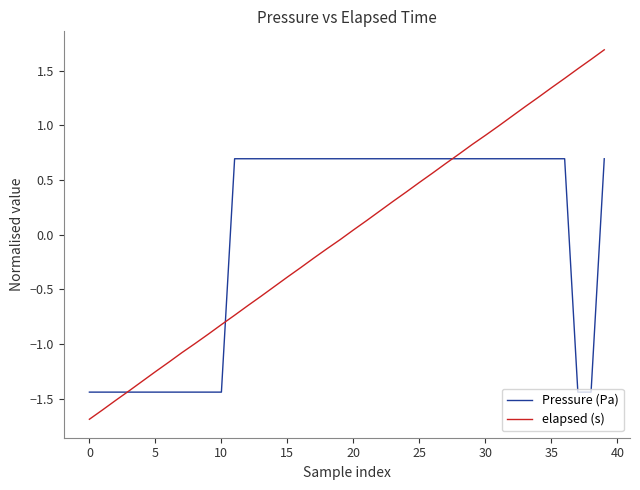

What are all the series names shown in the legend?

Pressure (Pa), elapsed (s)